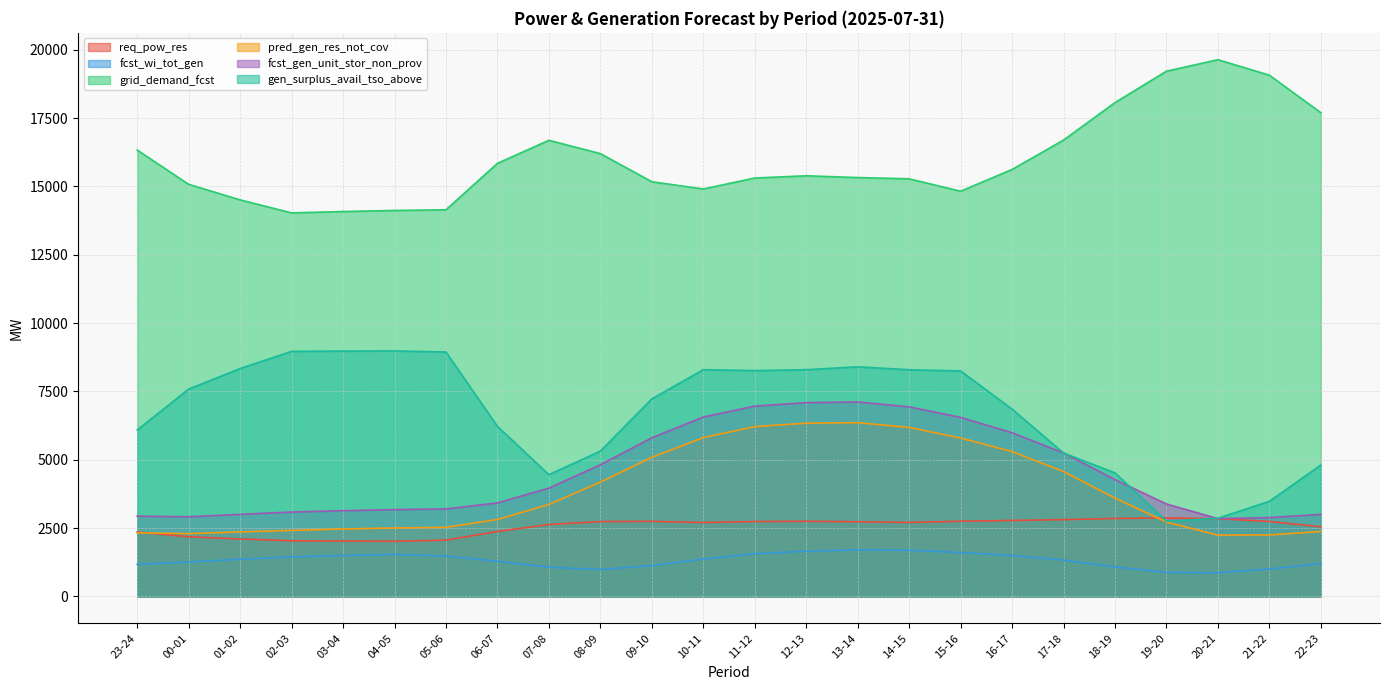

What is the difference between the maximum and minimum values in the fcst_wi_tot_gen series?

837